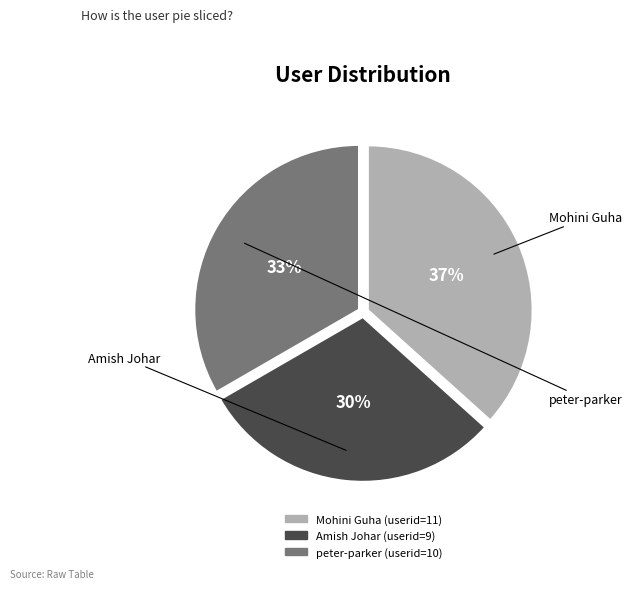

Approximately how many times larger is the value at peter-parker compared to Amish Johar?

1.1